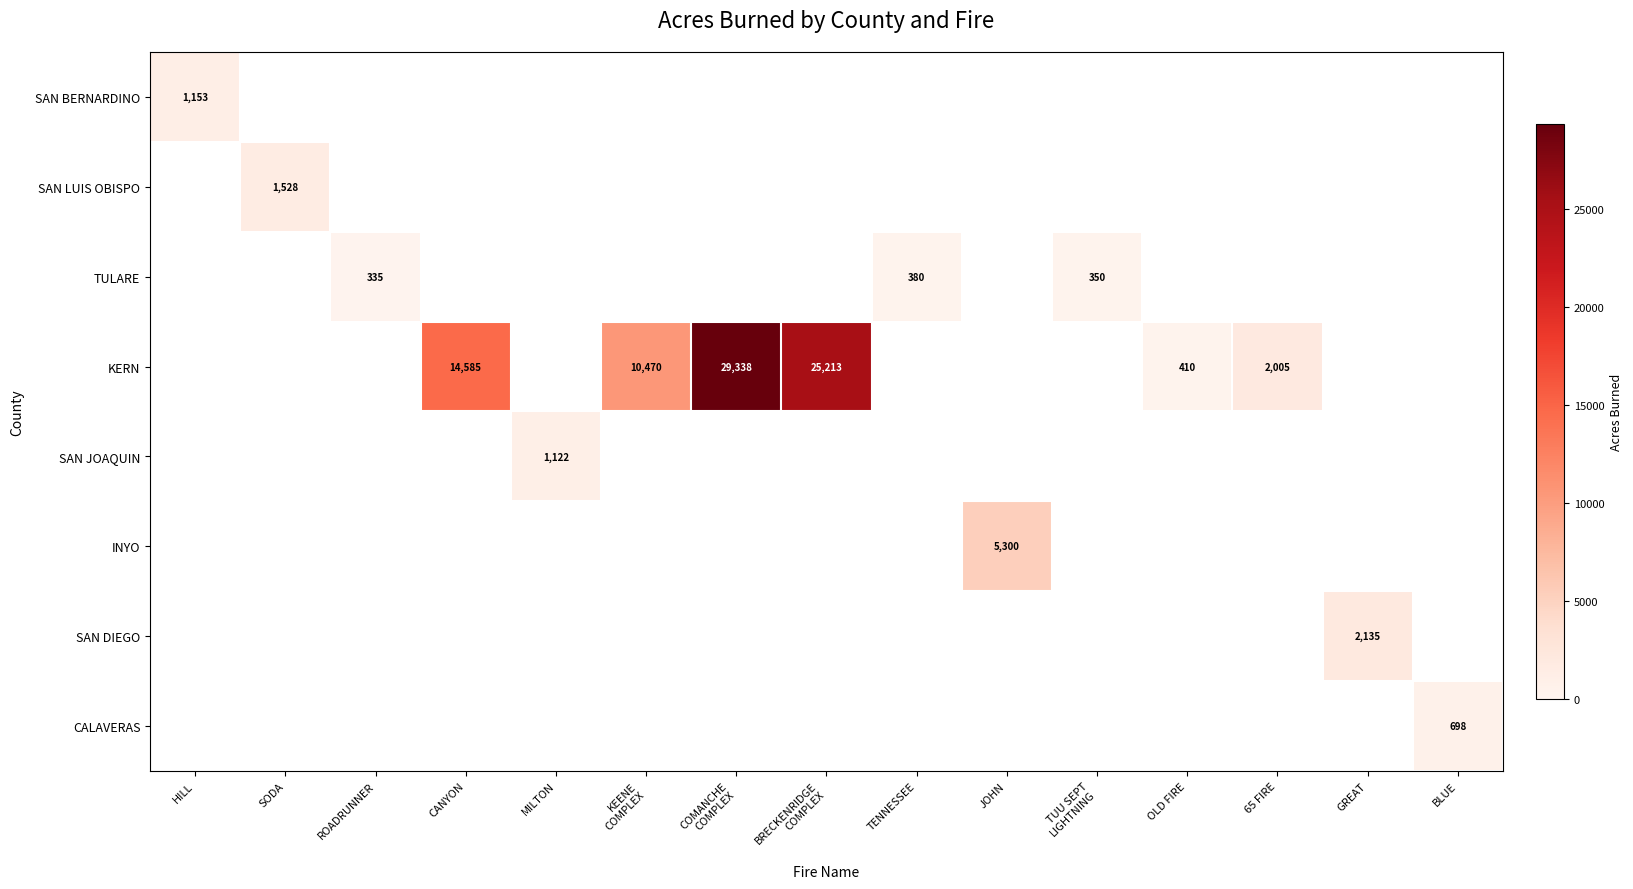

The value of TULARE at ROADRUNNER is 81. True or false?

False